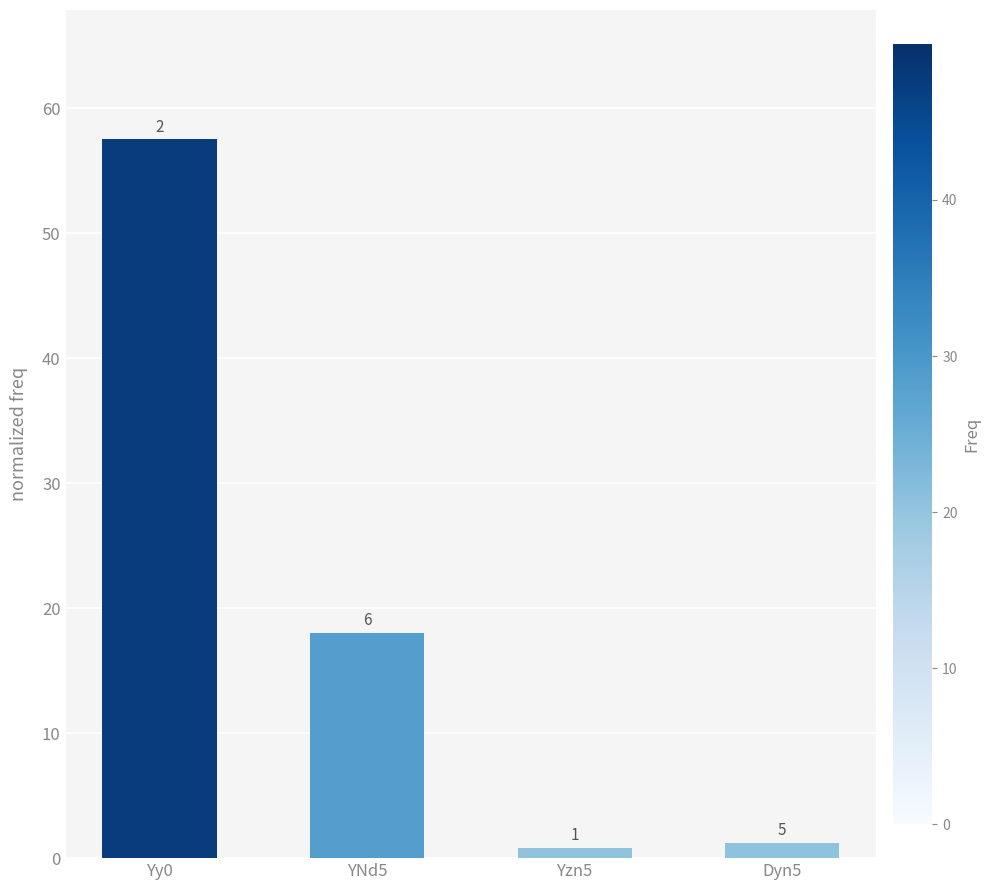

True or false: the data shows 0.8 at Yzn5.

True